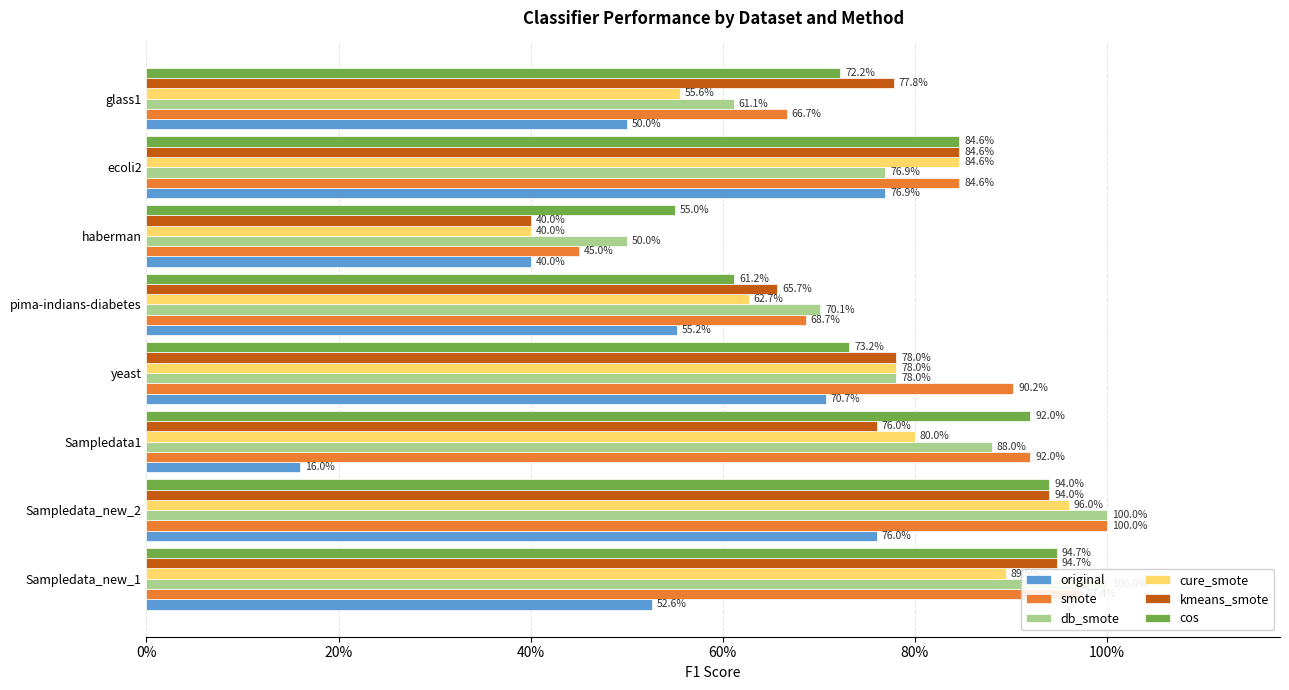

Reading left to right, extract all data points from this chart.

original: 0.5	0.8	0.2	0.7	0.6	0.4	0.8	0.5
smote: 1.0	1.0	0.9	0.9	0.7	0.5	0.8	0.7
db_smote: 1.0	1.0	0.9	0.8	0.7	0.5	0.8	0.6
cure_smote: 0.9	1.0	0.8	0.8	0.6	0.4	0.8	0.6
kmeans_smote: 0.9	0.9	0.8	0.8	0.7	0.4	0.8	0.8
cos: 0.9	0.9	0.9	0.7	0.6	0.6	0.8	0.7